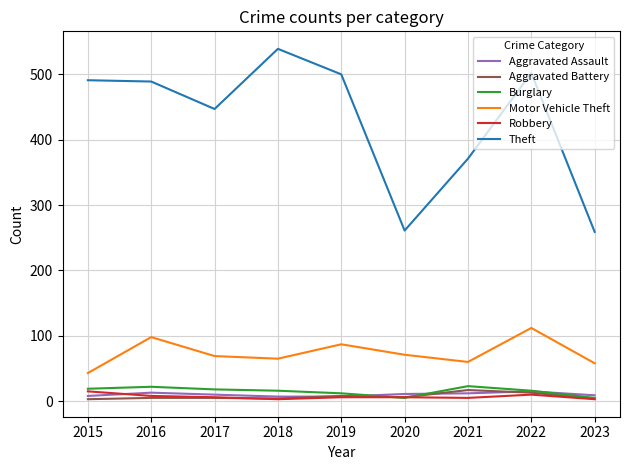

Between 2021 and 2023, which series saw the biggest shift?

Theft